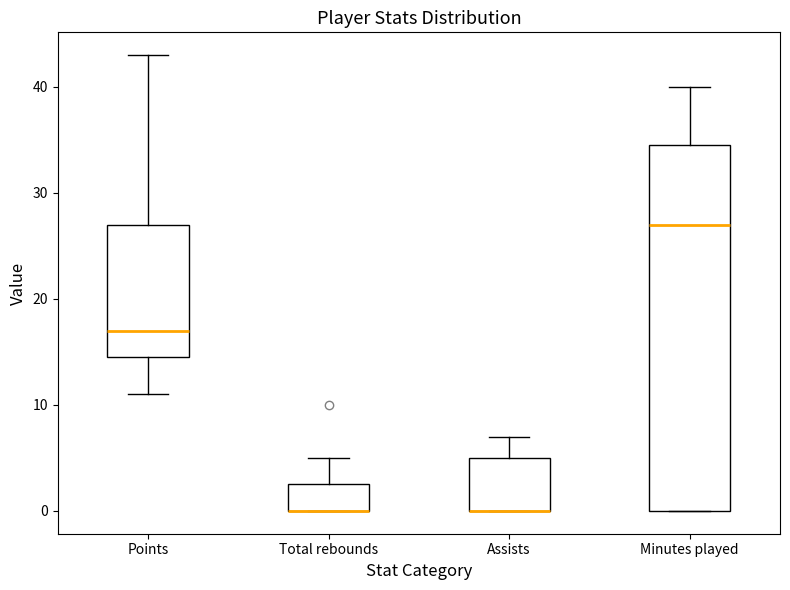

Where is the upper edge of the box for Minutes played on the y-axis? The values are not printed on the chart, so give them approximately, as read against the axis.

35